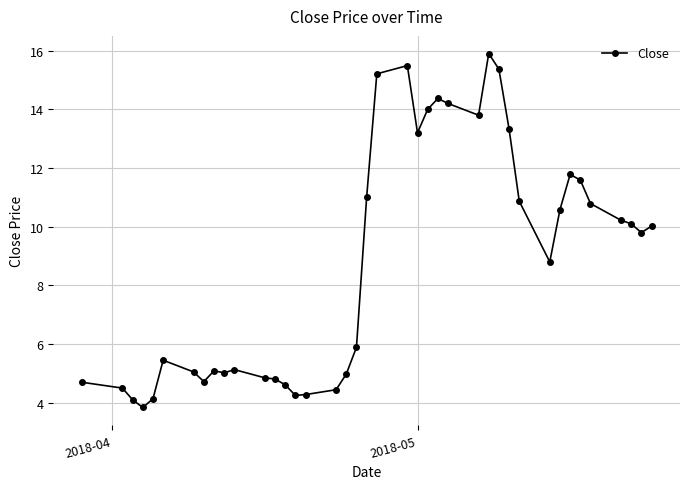

What is the maximum value shown in the chart?

15.9